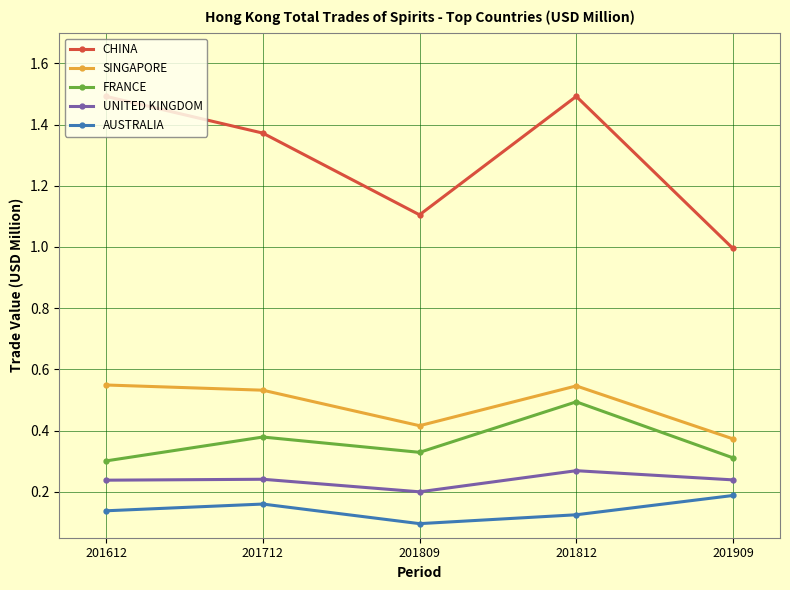

Where is SINGAPORE nearest to the value 0?

201909